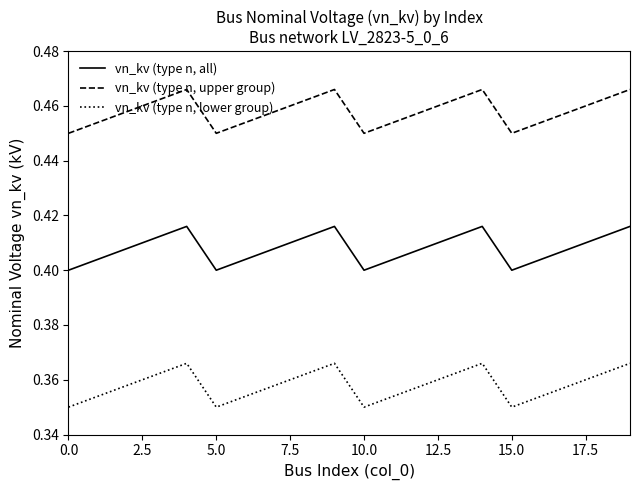

True or false: vn_kv (type n, all) and vn_kv (type n, upper group) cross at least once.

False